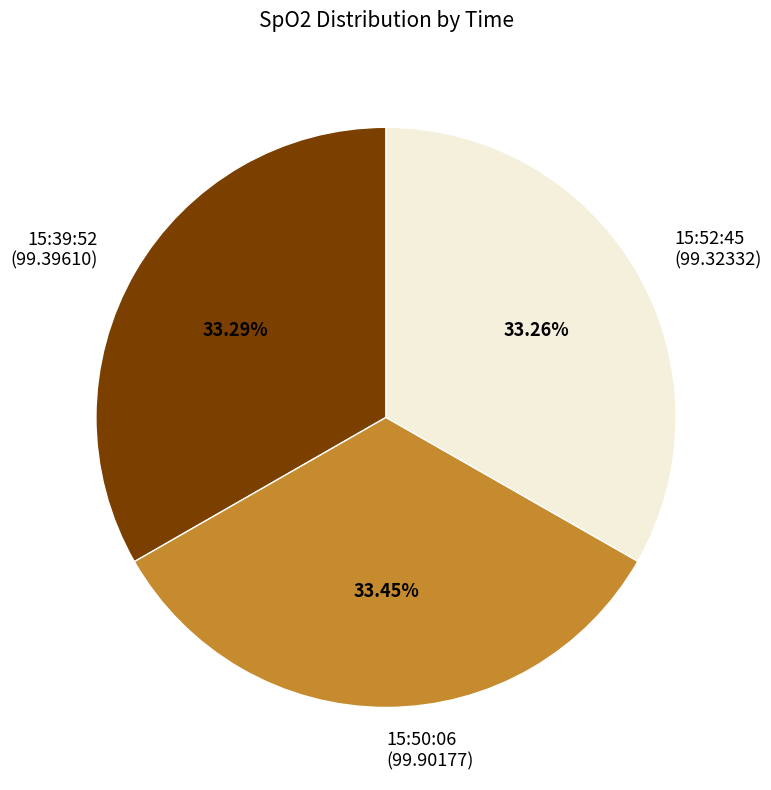

To the nearest percent, what is the average slice percentage?

33%